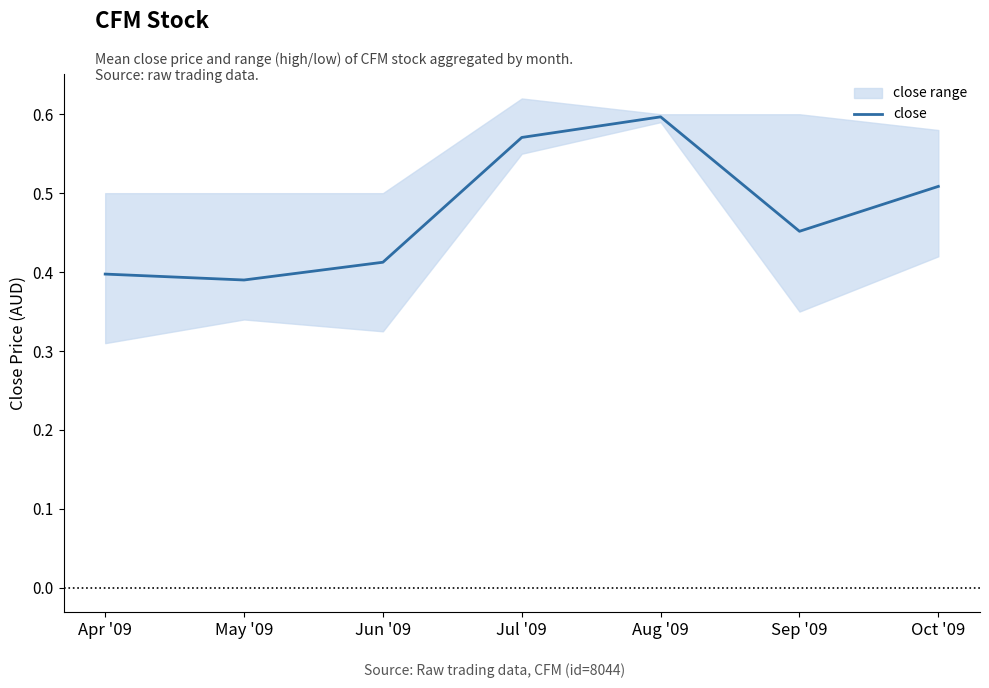

Read the value at Jun '09.

0.4